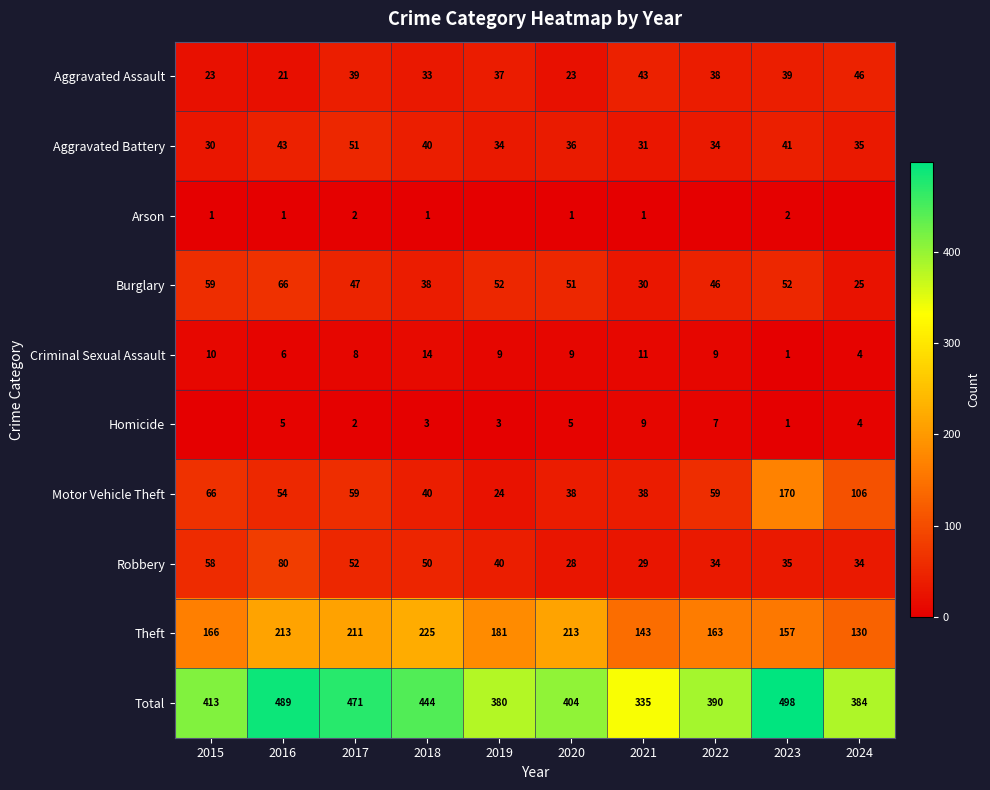

The value of Criminal Sexual Assault at 2022 is 9. True or false?

True